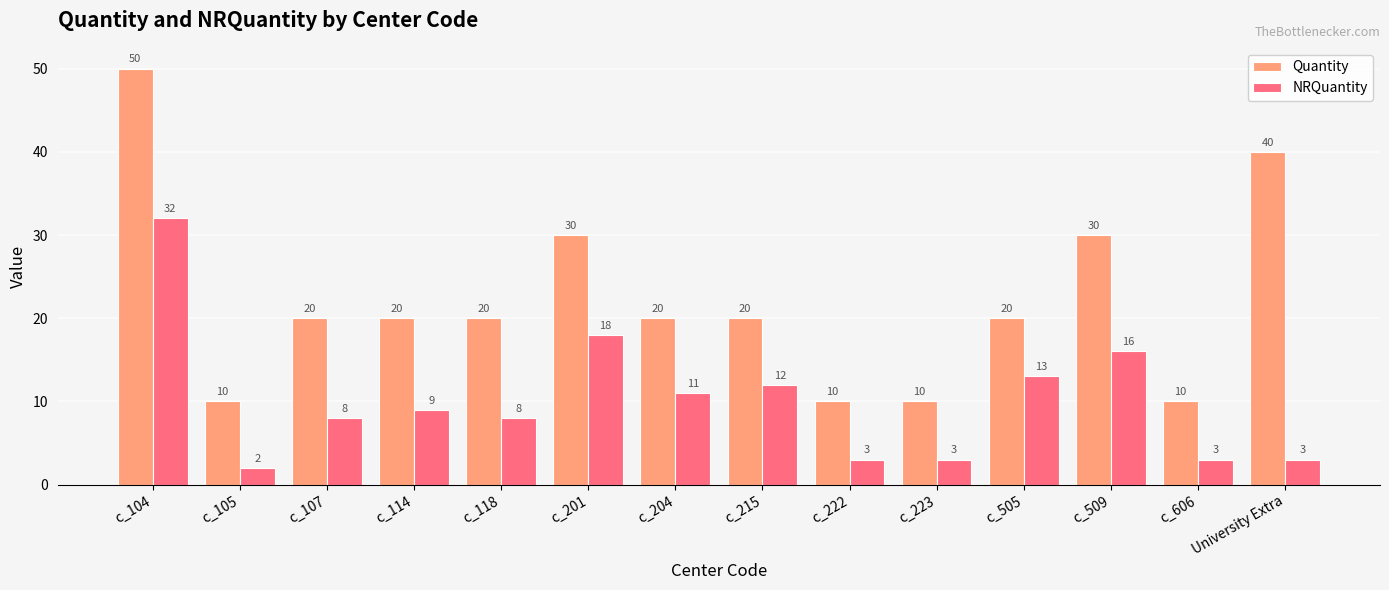

At how many categories does at least one series exceed 11?

10